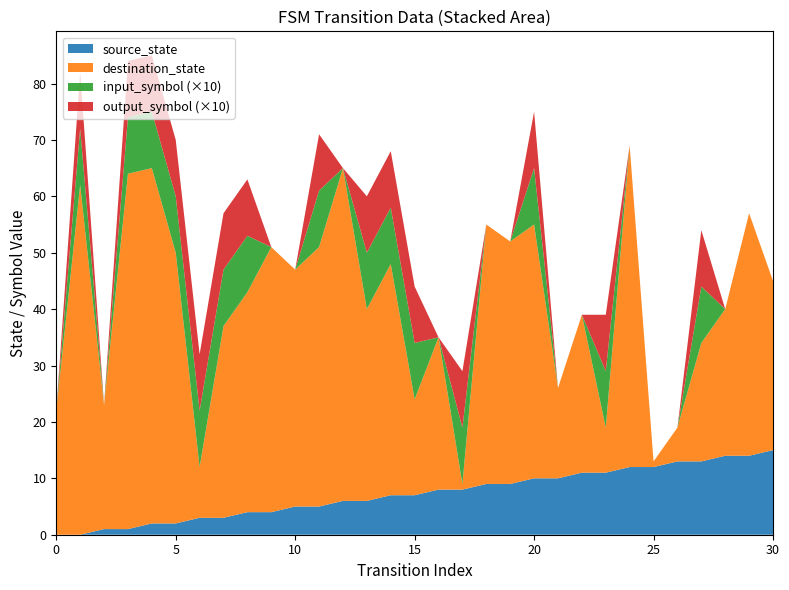

Reading right to left, transcribe all the data shown in this chart.

source_state: 30=15	29=14	28=14	27=13	26=13	25=12	24=12	23=11	22=11	21=10	20=10	19=9	18=9	17=8	16=8	15=7	14=7	13=6	12=6	11=5	10=5	9=4	8=4	7=3	6=3	5=2	4=2	3=1	2=1	1=0	0=0
destination_state: 30=30	29=43	28=26	27=21	26=6	25=1	24=57	23=8	22=28	21=16	20=45	19=43	18=46	17=1	16=27	15=17	14=41	13=34	12=59	11=46	10=42	9=47	8=39	7=34	6=9	5=48	4=63	3=63	2=22	1=62	0=22
input_symbol: 30=0	29=0	28=0	27=1	26=0	25=0	24=0	23=1	22=0	21=0	20=1	19=0	18=0	17=1	16=0	15=1	14=1	13=1	12=0	11=1	10=0	9=0	8=1	7=1	6=1	5=1	4=1	3=1	2=0	1=1	0=0
output_symbol: 30=0	29=0	28=0	27=1	26=0	25=0	24=0	23=1	22=0	21=0	20=1	19=0	18=0	17=1	16=0	15=1	14=1	13=1	12=0	11=1	10=0	9=0	8=1	7=1	6=1	5=1	4=1	3=1	2=0	1=1	0=0